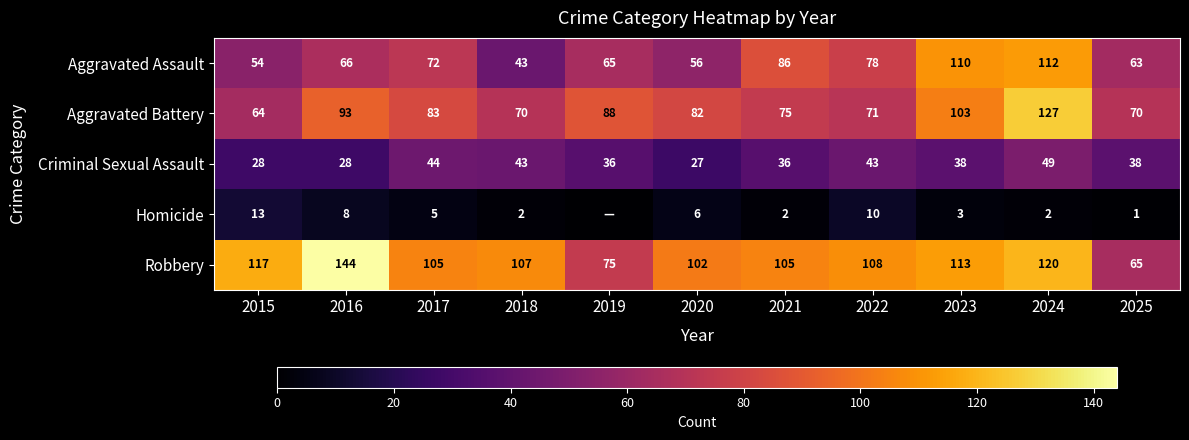

Count the number of categories in the chart.

11